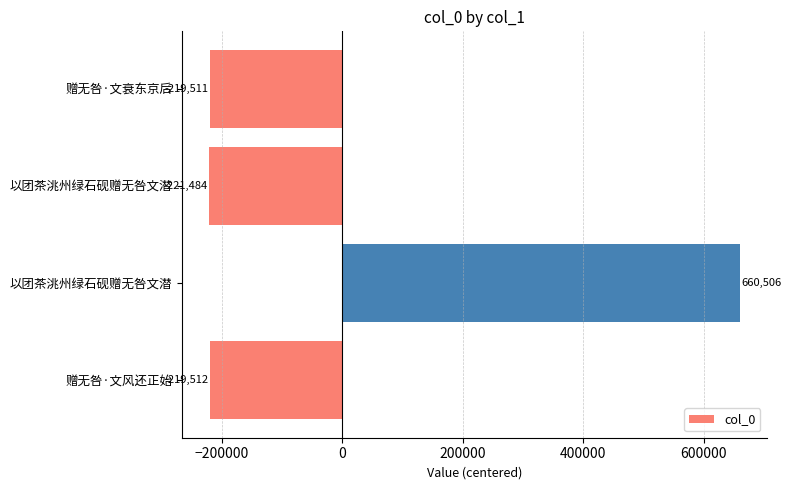

What is the greatest value displayed?

660506.2